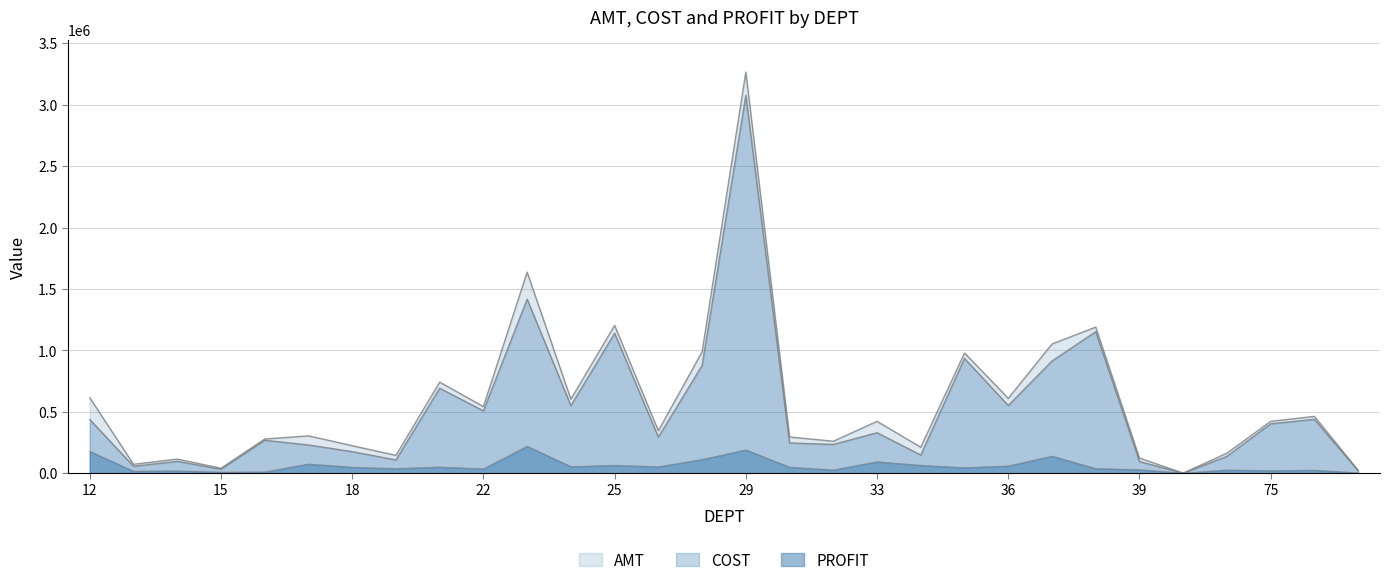

Is it true that AMT equals 22851.3 at 99?

True